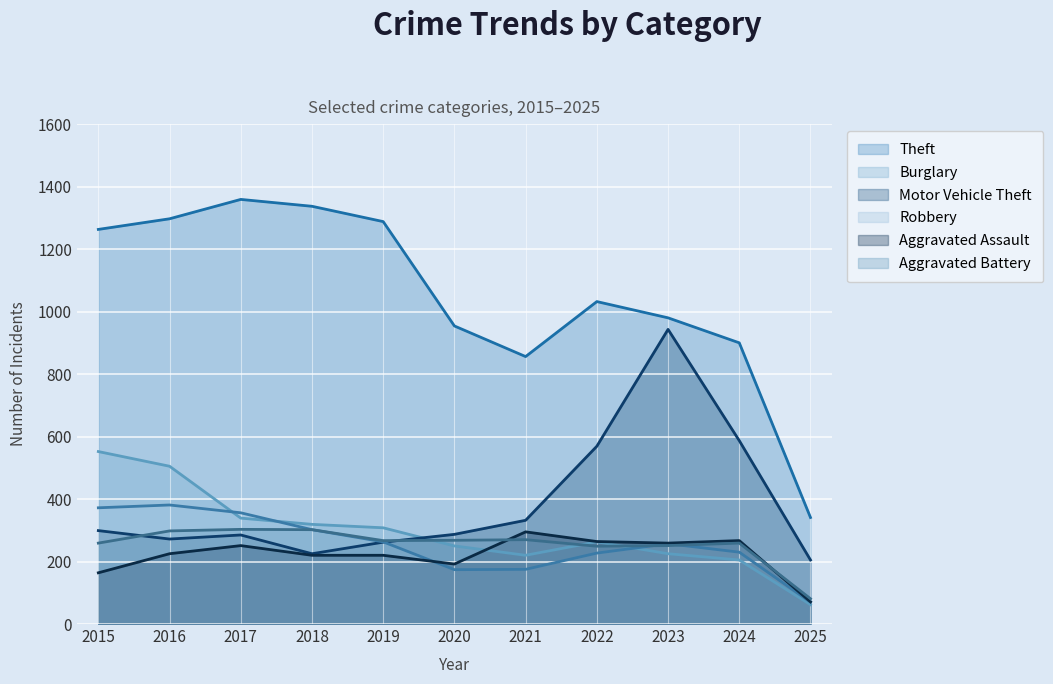

Rank the series at 2023 from lowest to highest value.

Burglary, Aggravated Battery, Robbery, Aggravated Assault, Motor Vehicle Theft, Theft